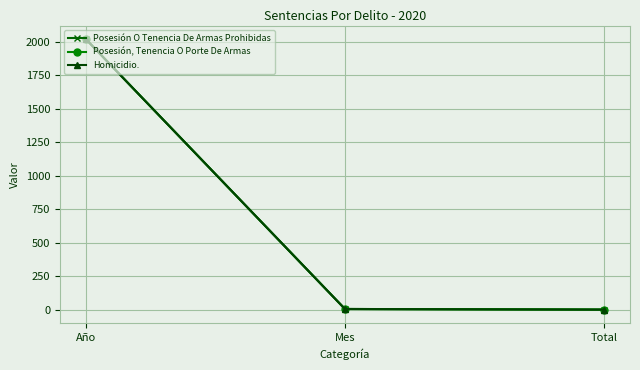

Between Mes and Año, which is larger?

Año